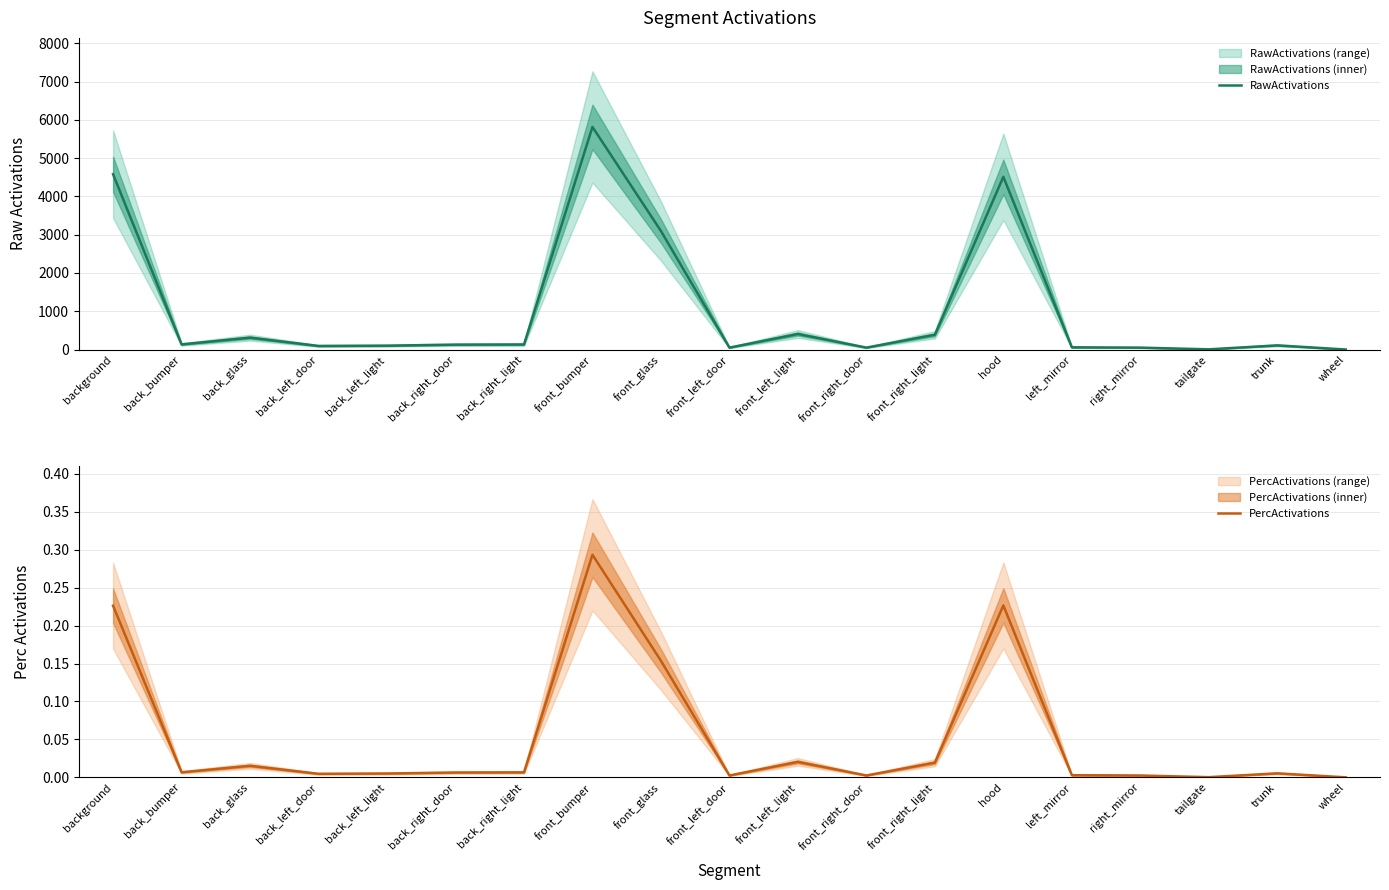

The RawActivations series shows 821.4 at front_glass. True or false?

False